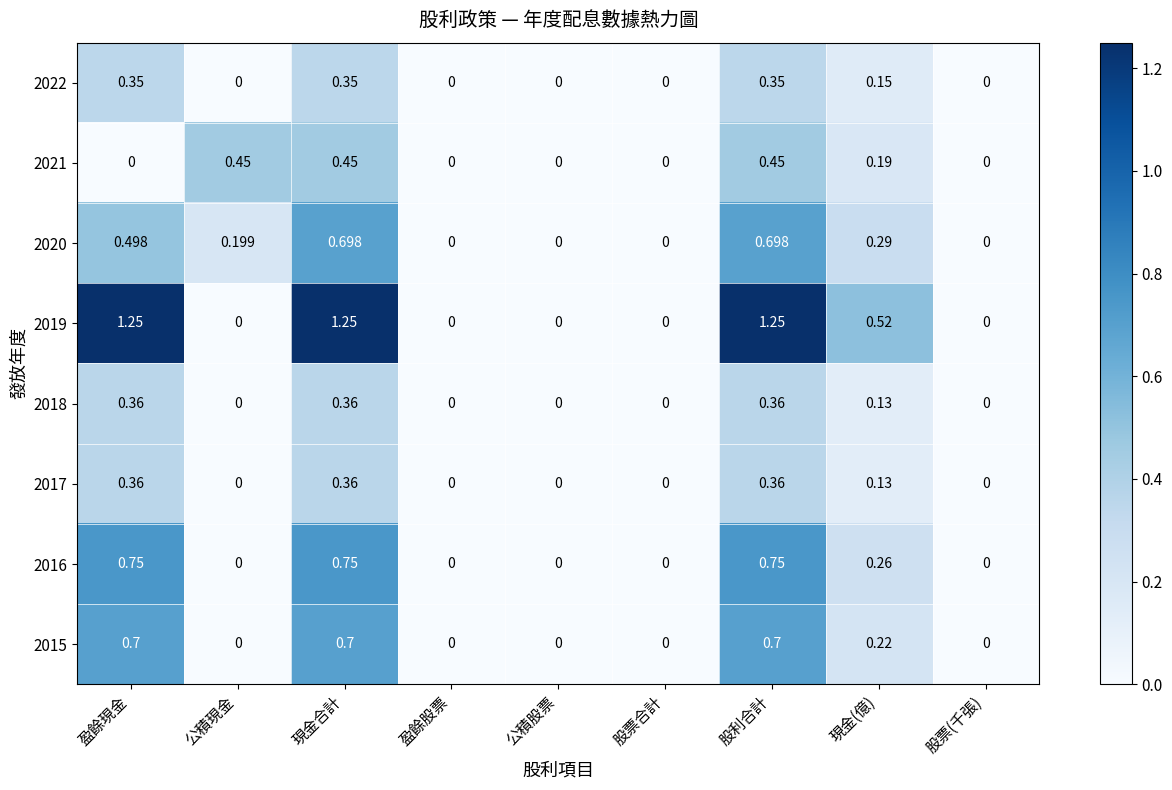

What is the total value across all series at 現金合計?

4.9